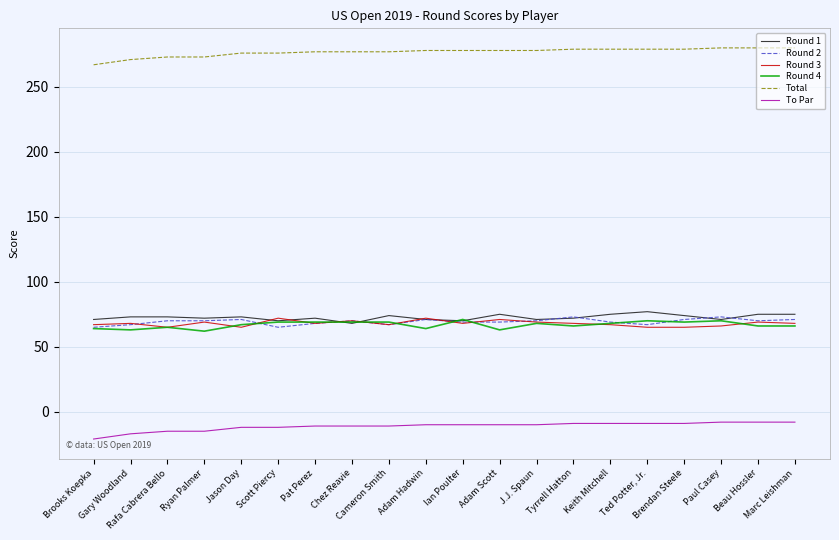

True or false: To Par and Round 1 cross at least once.

False